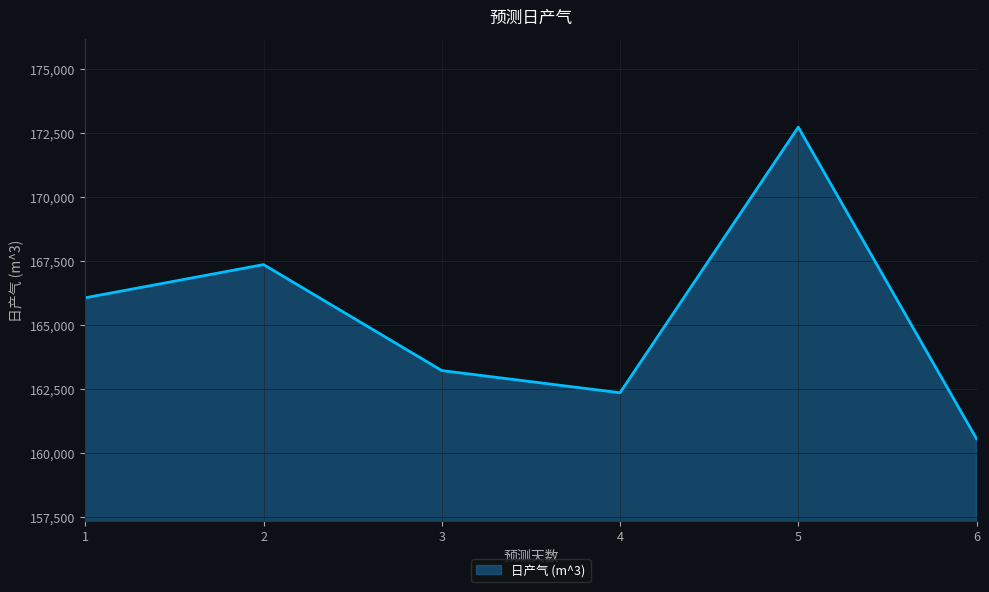

List the labels in order of value, smallest first.

6, 4, 3, 1, 2, 5